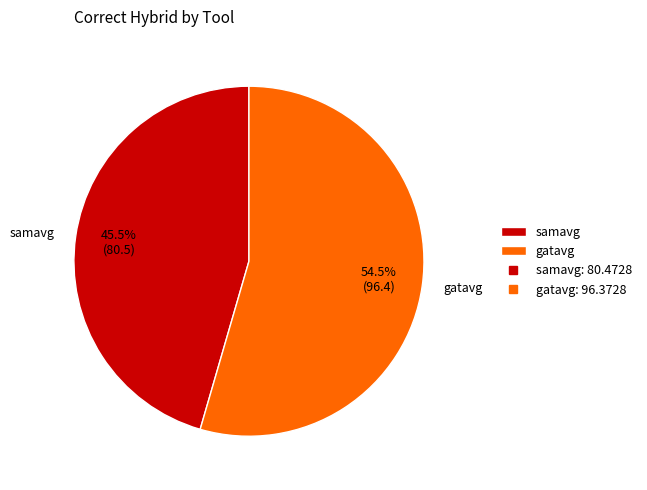

Is it true that samavg is 37% of the pie?

False